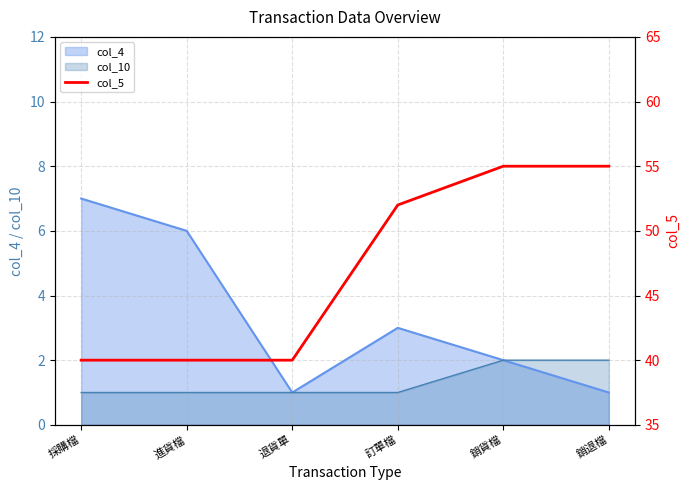

True or false: the data has more than 1 interior local peaks.

False